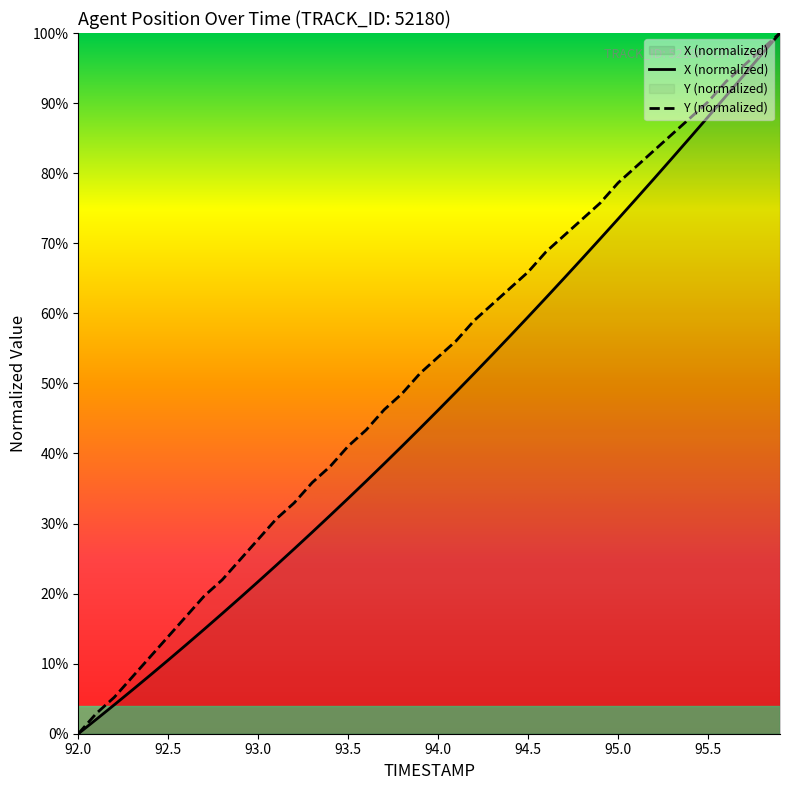

What are all the series names shown in the legend?

X, Y